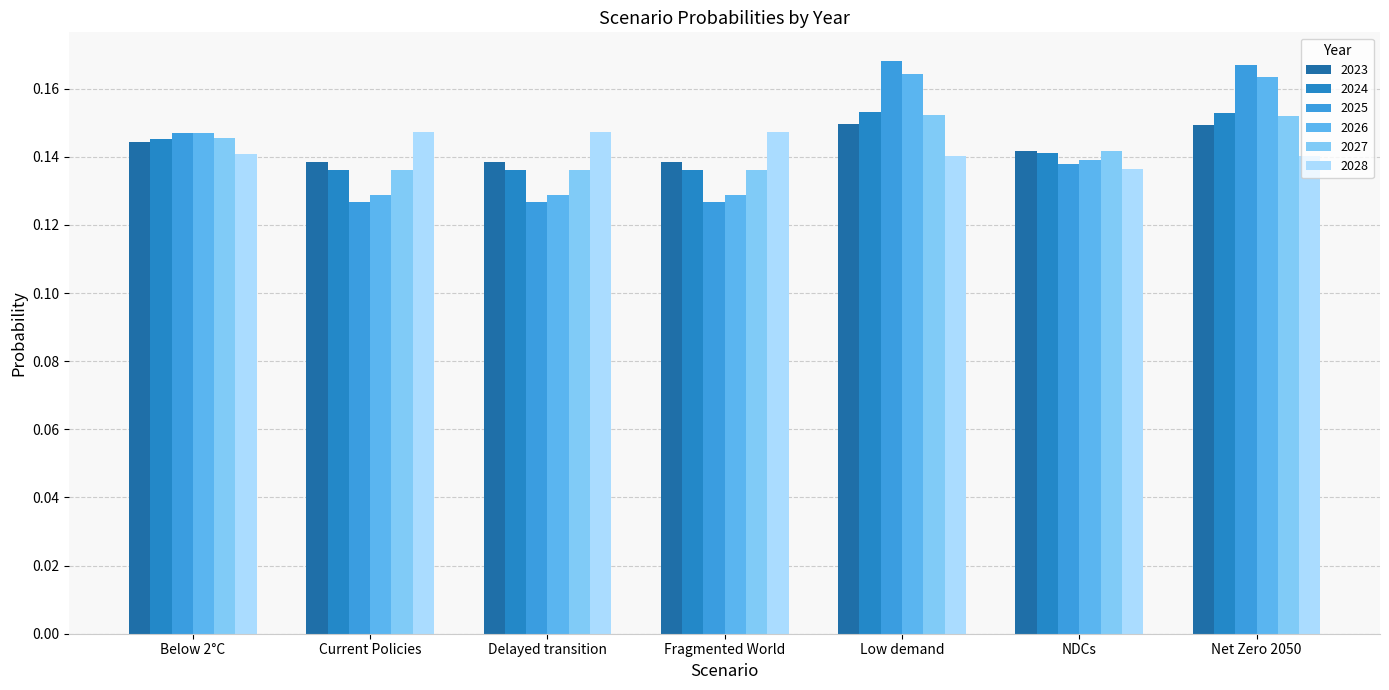

List the labels in order of 2026 value, largest first.

Low demand, Net Zero 2050, Below 2°C, NDCs, Current Policies, Delayed transition, Fragmented World